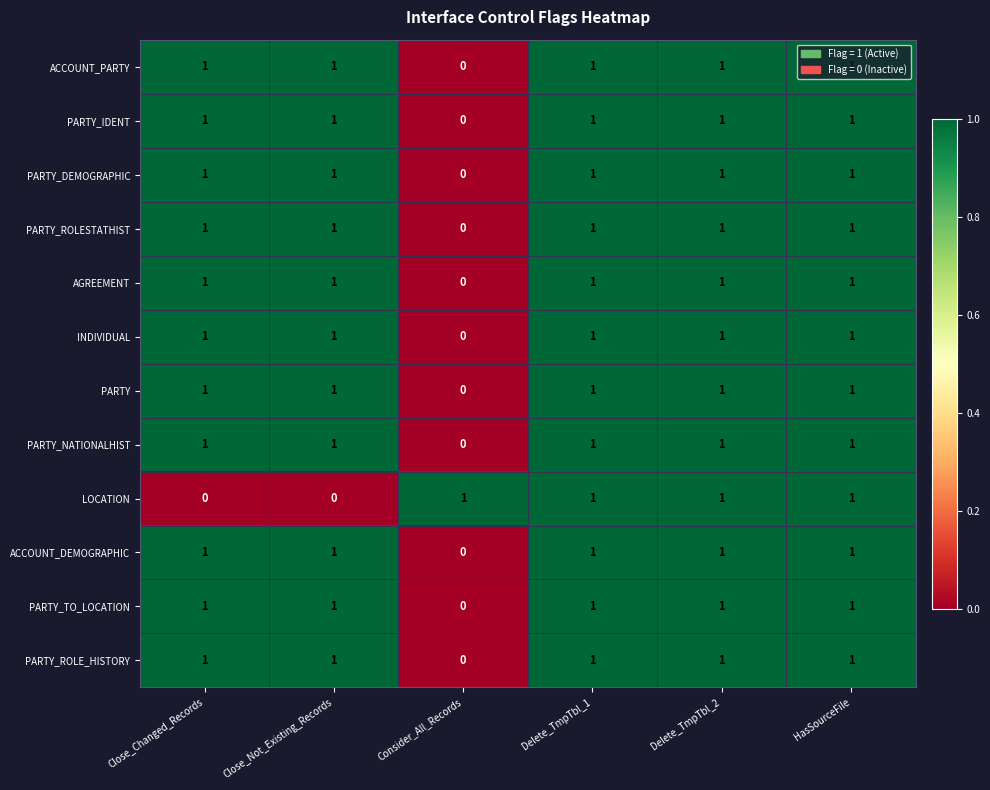

At which label does PARTY_TO_LOCATION reach its minimum?

Consider_All_Records